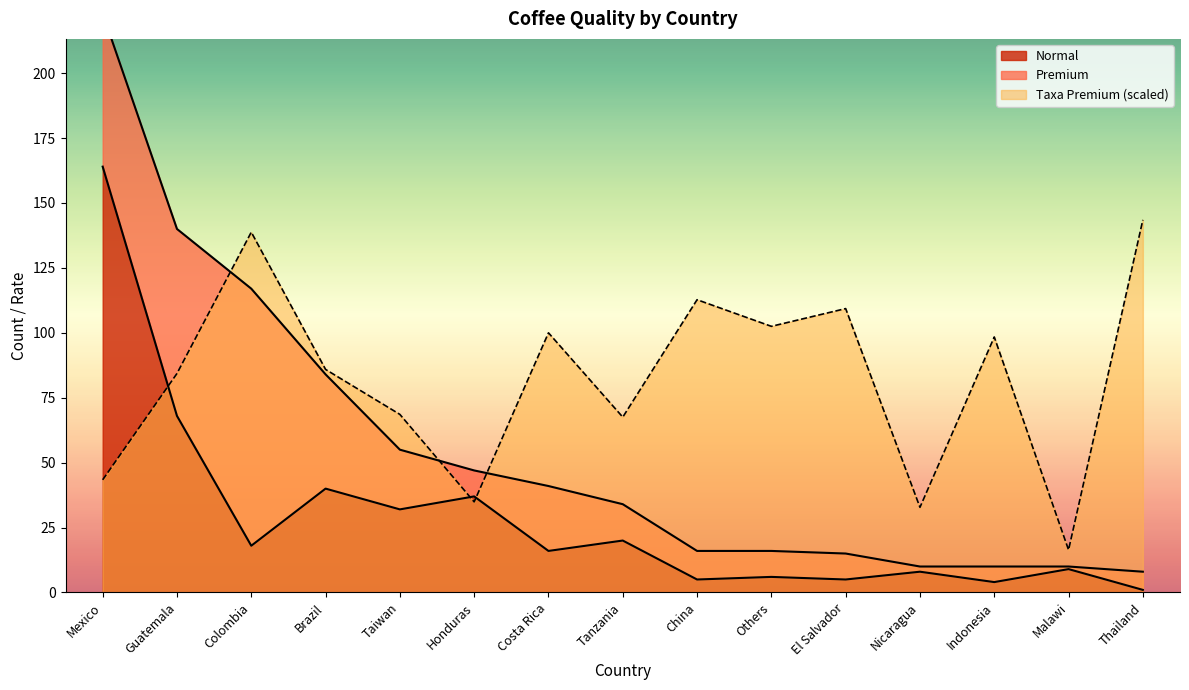

At which category is the sum across all series the highest?

Mexico